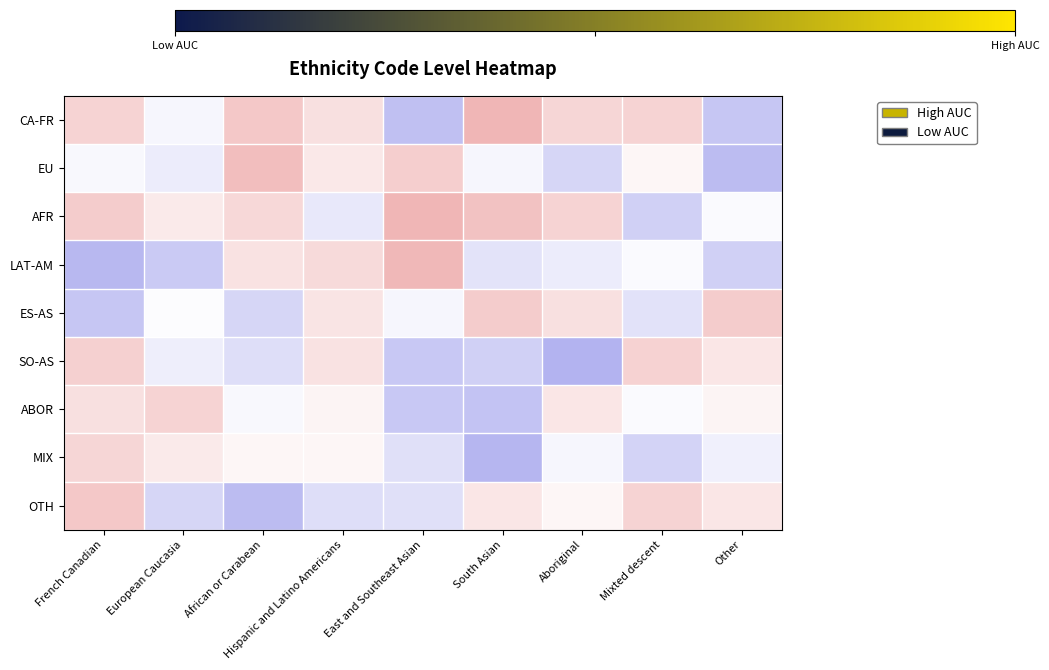

Rank the series at French Canadian from highest to lowest value.

OTH, AFR, SO-AS, CA-FR, MIX, ABOR, EU, ES-AS, LAT-AM